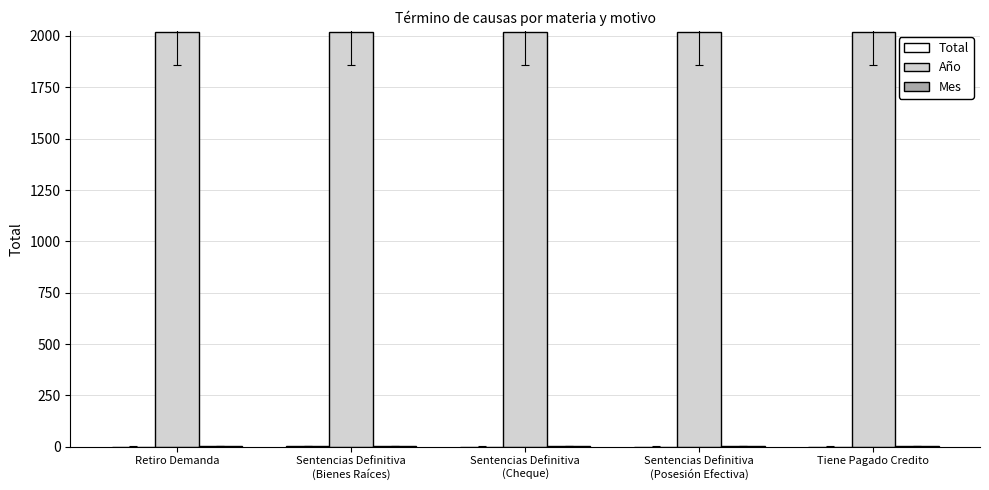

What is the maximum value shown in the chart?

2018